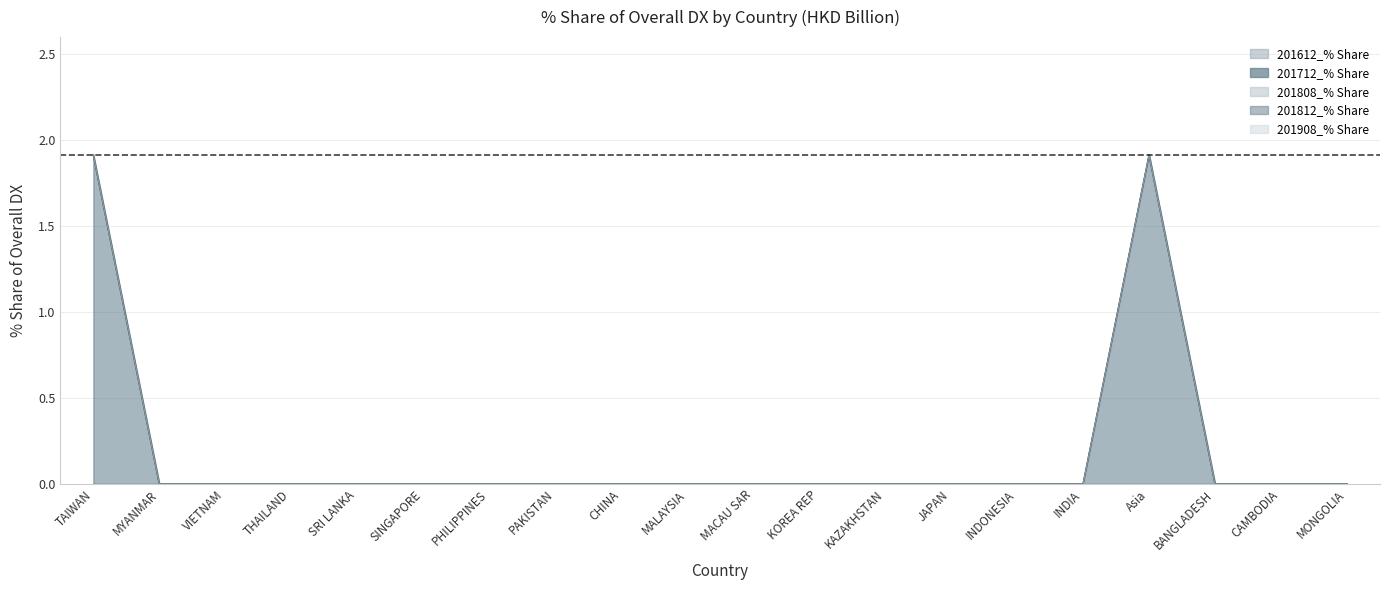

Reading left to right, extract all data points from this chart.

201612_% Share: TAIWAN=0.0	MYANMAR=0.0	VIETNAM=0.0	THAILAND=0.0	SRI LANKA=0.0	SINGAPORE=0.0	PHILIPPINES=0.0	PAKISTAN=0.0	CHINA=0.0	MALAYSIA=0.0	MACAU SAR=0.0	KOREA REP=0.0	KAZAKHSTAN=0.0	JAPAN=0.0	INDONESIA=0.0	INDIA=0.0	Asia=0.0	BANGLADESH=0.0	CAMBODIA=0.0	MONGOLIA=0.0
201712_% Share: TAIWAN=1.9	MYANMAR=0.0	VIETNAM=0.0	THAILAND=0.0	SRI LANKA=0.0	SINGAPORE=0.0	PHILIPPINES=0.0	PAKISTAN=0.0	CHINA=0.0	MALAYSIA=0.0	MACAU SAR=0.0	KOREA REP=0.0	KAZAKHSTAN=0.0	JAPAN=0.0	INDONESIA=0.0	INDIA=0.0	Asia=1.9	BANGLADESH=0.0	CAMBODIA=0.0	MONGOLIA=0.0
201808_% Share: TAIWAN=0.0	MYANMAR=0.0	VIETNAM=0.0	THAILAND=0.0	SRI LANKA=0.0	SINGAPORE=0.0	PHILIPPINES=0.0	PAKISTAN=0.0	CHINA=0.0	MALAYSIA=0.0	MACAU SAR=0.0	KOREA REP=0.0	KAZAKHSTAN=0.0	JAPAN=0.0	INDONESIA=0.0	INDIA=0.0	Asia=0.0	BANGLADESH=0.0	CAMBODIA=0.0	MONGOLIA=0.0
201812_% Share: TAIWAN=0.0	MYANMAR=0.0	VIETNAM=0.0	THAILAND=0.0	SRI LANKA=0.0	SINGAPORE=0.0	PHILIPPINES=0.0	PAKISTAN=0.0	CHINA=0.0	MALAYSIA=0.0	MACAU SAR=0.0	KOREA REP=0.0	KAZAKHSTAN=0.0	JAPAN=0.0	INDONESIA=0.0	INDIA=0.0	Asia=0.0	BANGLADESH=0.0	CAMBODIA=0.0	MONGOLIA=0.0
201908_% Share: TAIWAN=0.0	MYANMAR=0.0	VIETNAM=0.0	THAILAND=0.0	SRI LANKA=0.0	SINGAPORE=0.0	PHILIPPINES=0.0	PAKISTAN=0.0	CHINA=0.0	MALAYSIA=0.0	MACAU SAR=0.0	KOREA REP=0.0	KAZAKHSTAN=0.0	JAPAN=0.0	INDONESIA=0.0	INDIA=0.0	Asia=0.0	BANGLADESH=0.0	CAMBODIA=0.0	MONGOLIA=0.0